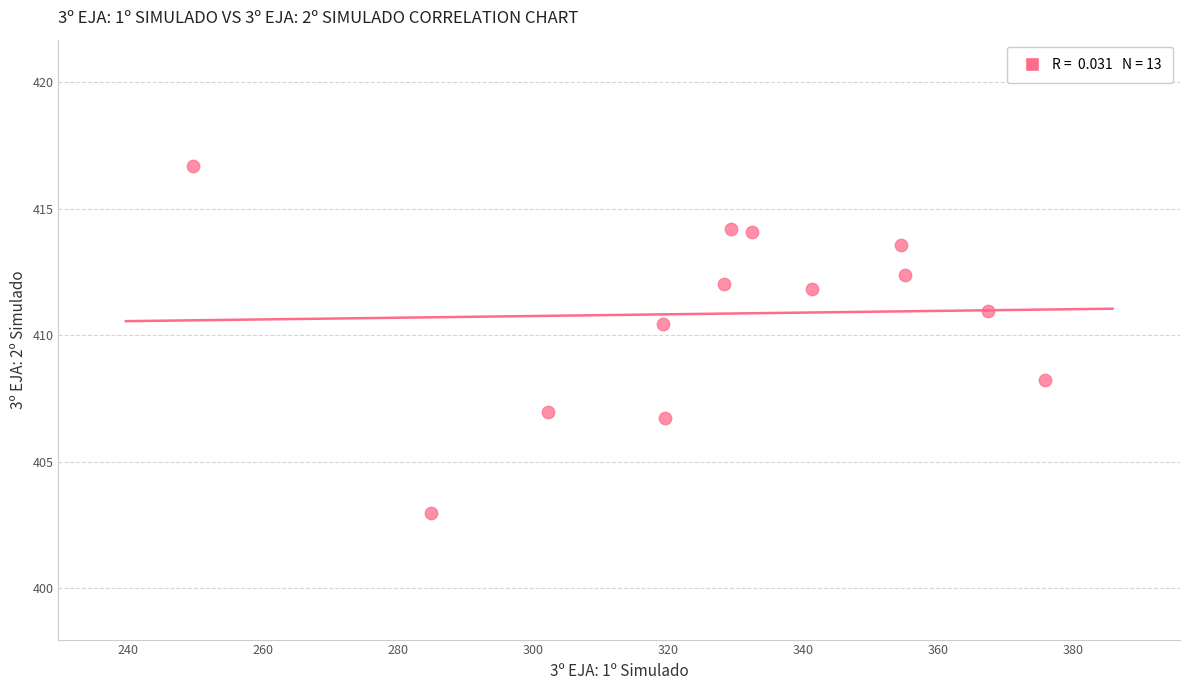

What is the range of X values (max minus min)?

126.1